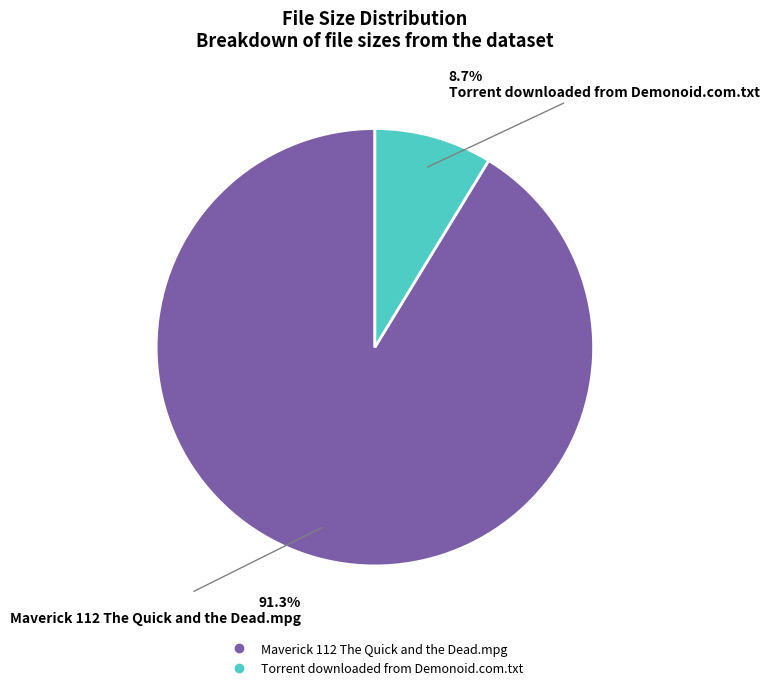

Do Torrent downloaded from Demonoid.com.txt and Maverick 112 The Quick and the Dead.mpg together represent more than half of the pie?

Yes